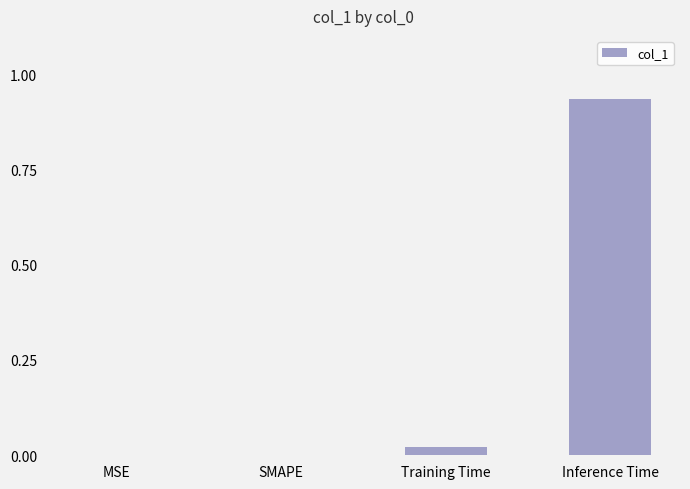

Which label corresponds to the largest value in the chart?

Inference Time